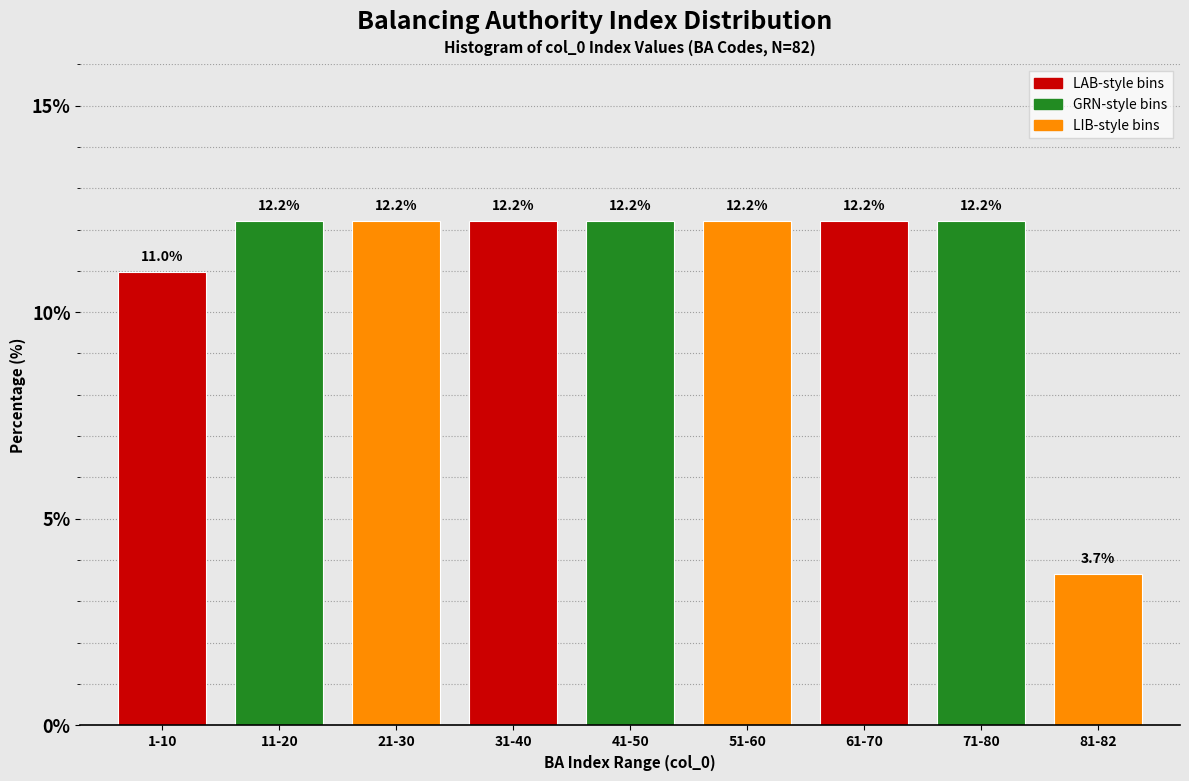

Reading left to right, transcribe all the data shown in this chart.

11.0	12.2	12.2	12.2	12.2	12.2	12.2	12.2	3.7